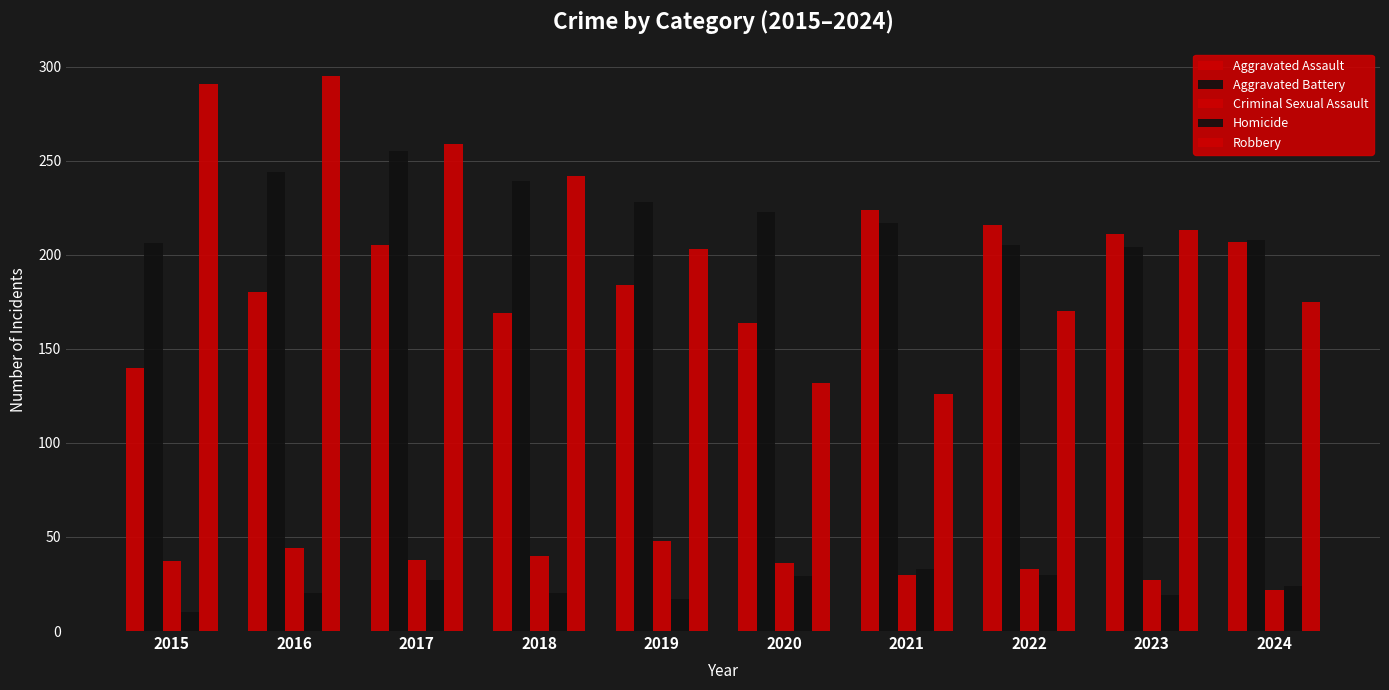

How many bars are there in total?

50